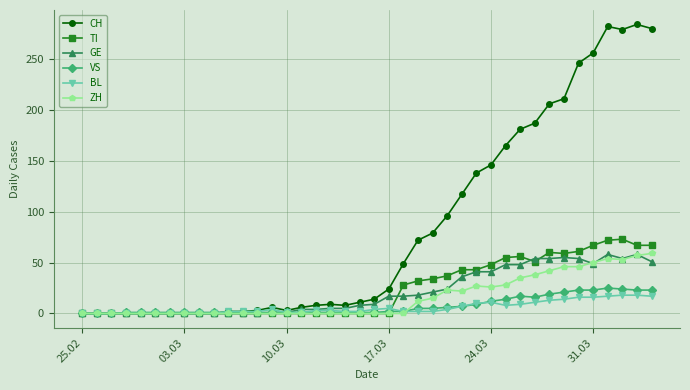

True or false: VS has more than 1 interior local peaks.

True